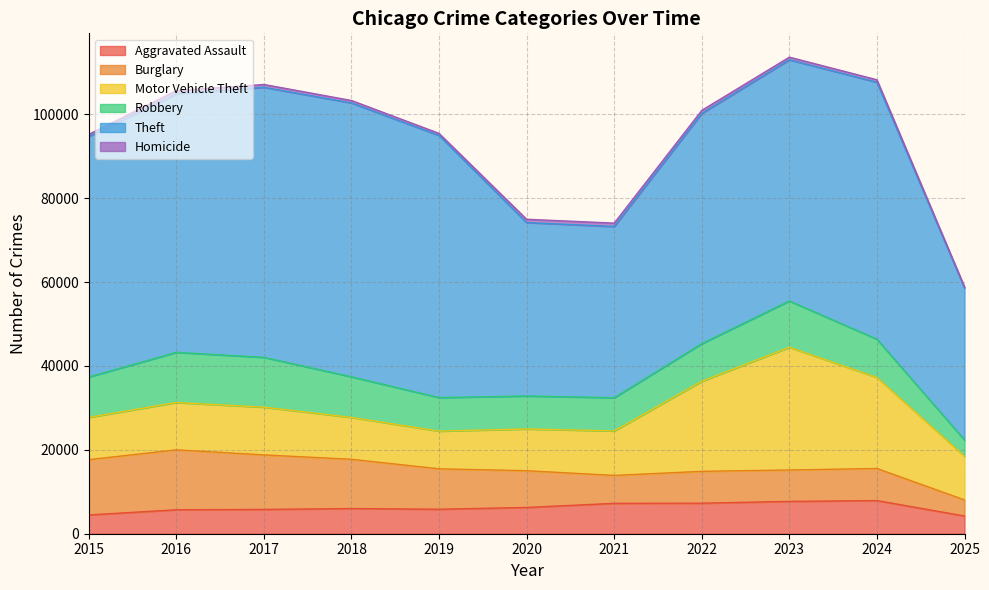

How many interior local peaks does the Homicide series have?

2